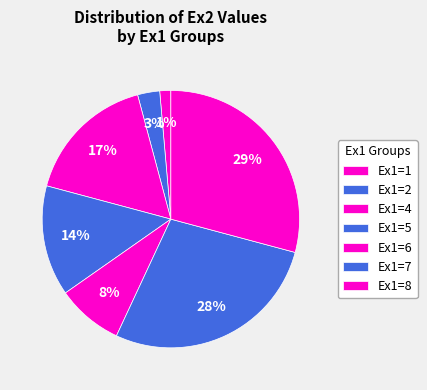

Which category has the biggest portion of the pie?

Ex1=8